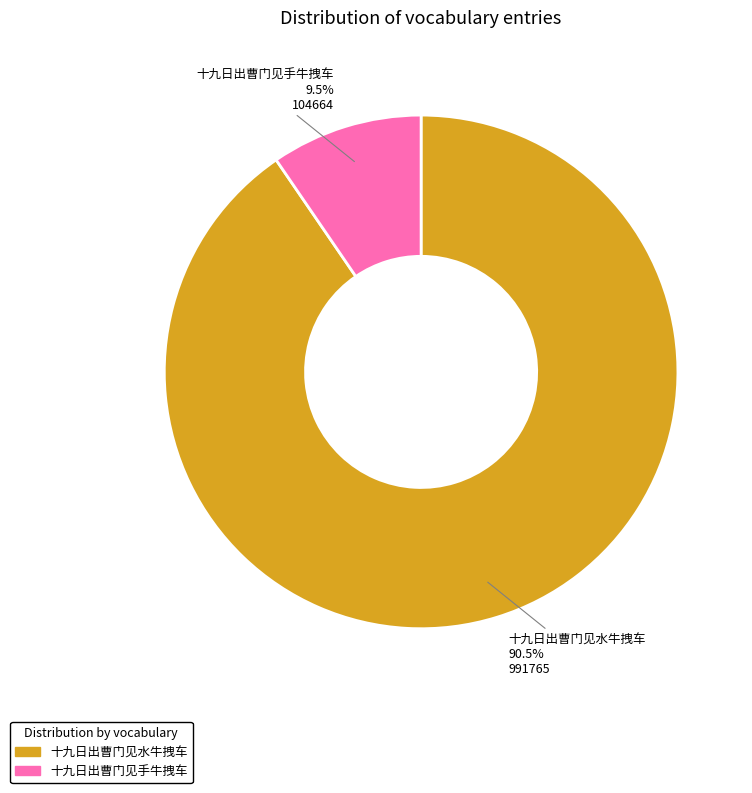

Do 十九日出曹门见水牛拽车 and 十九日出曹门见手牛拽车 together represent more than half of the pie?

Yes